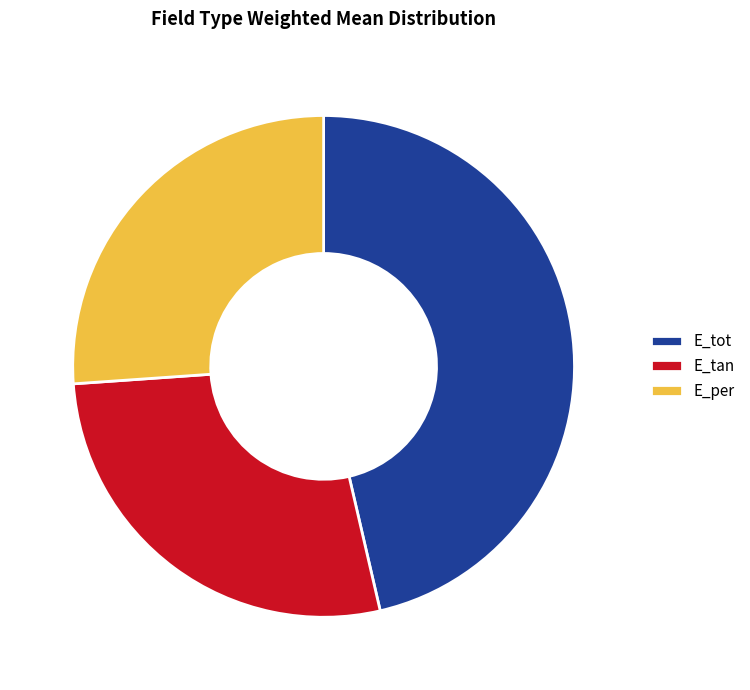

Which slice is the smallest?

E_per